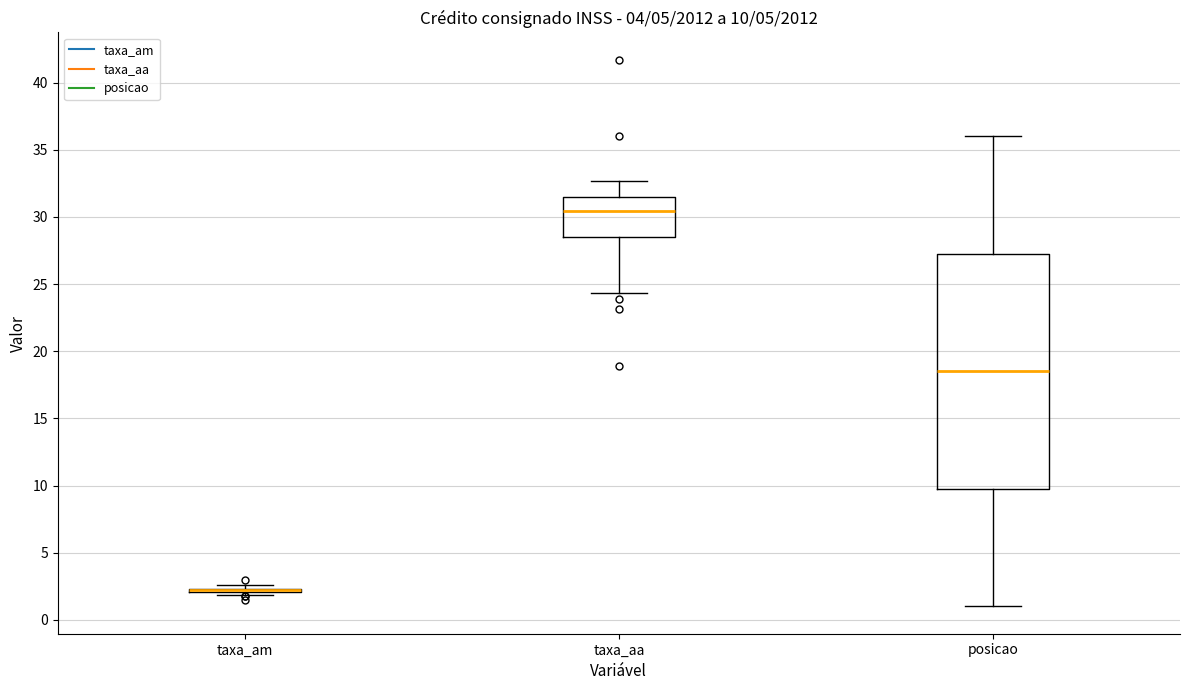

Comparing the boxes themselves (not the whiskers), which one is the tallest?

posicao